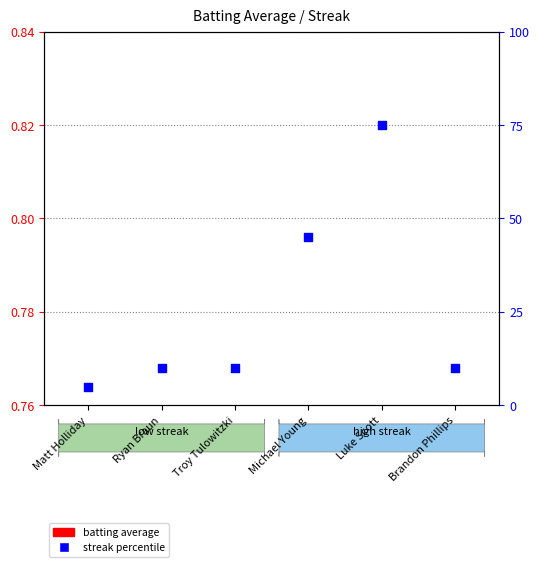

Which has a higher value, Luke Scott or Matt Holliday?

Luke Scott